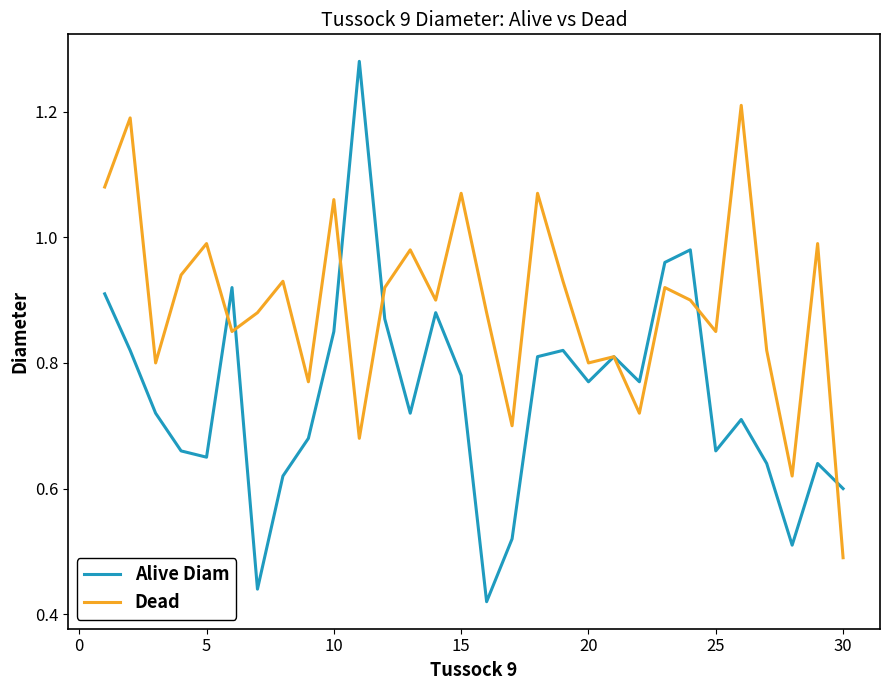

Which series has the largest total across all categories?

Dead